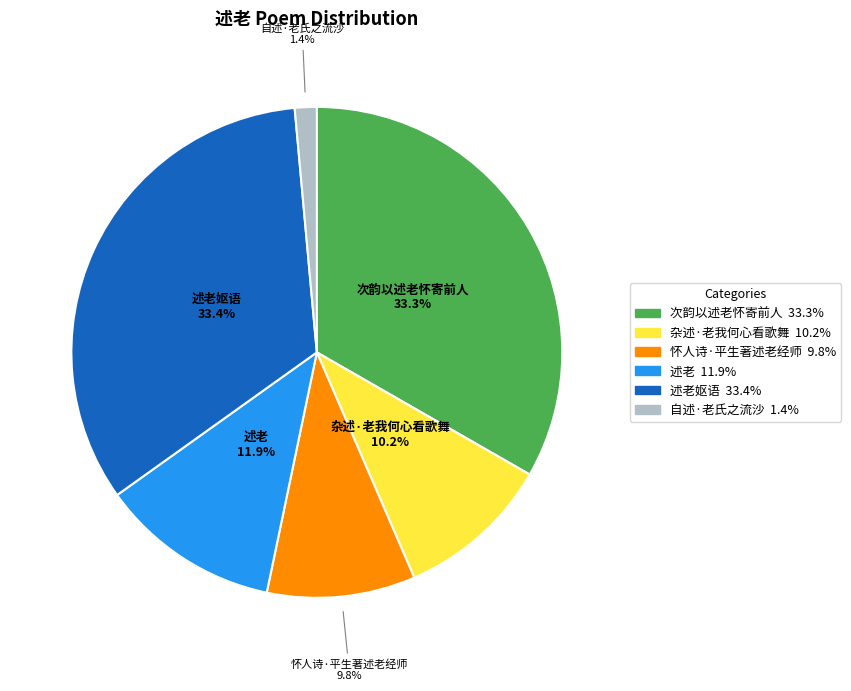

Does any single category account for the majority?

No